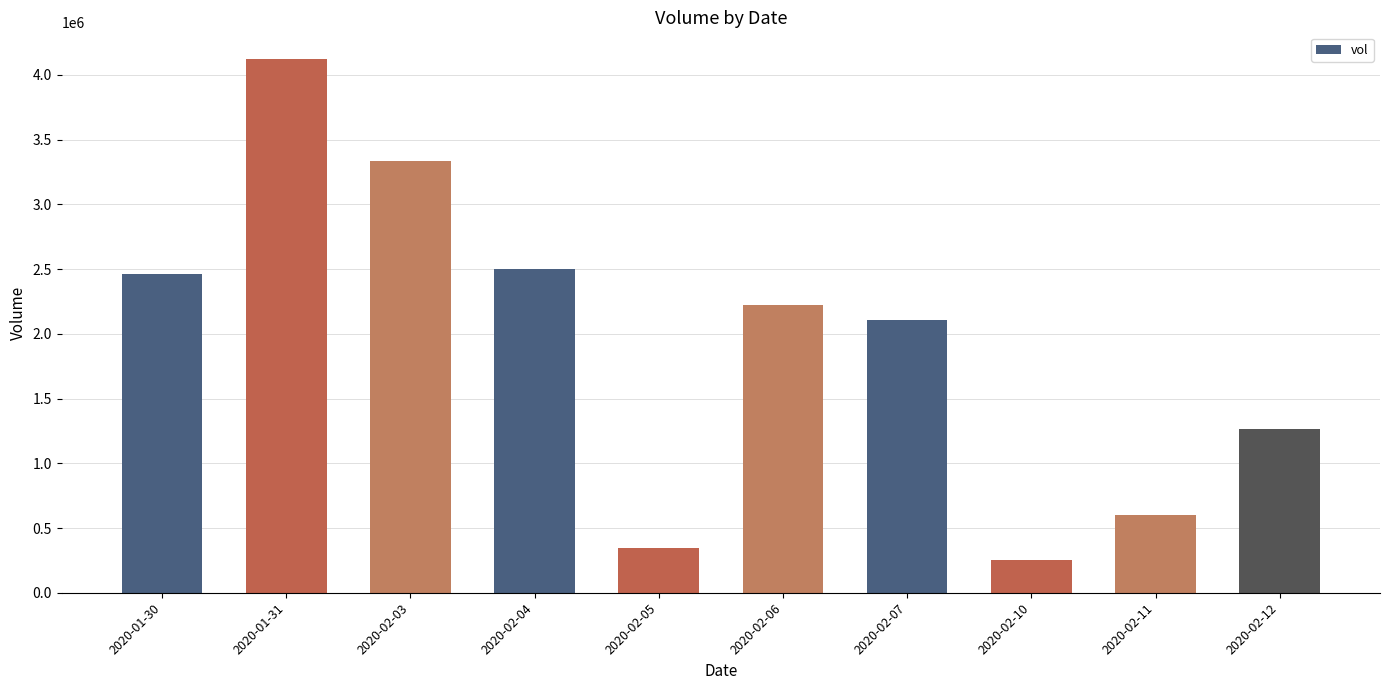

What is the label of the 7th bar from the right?

2020-02-04